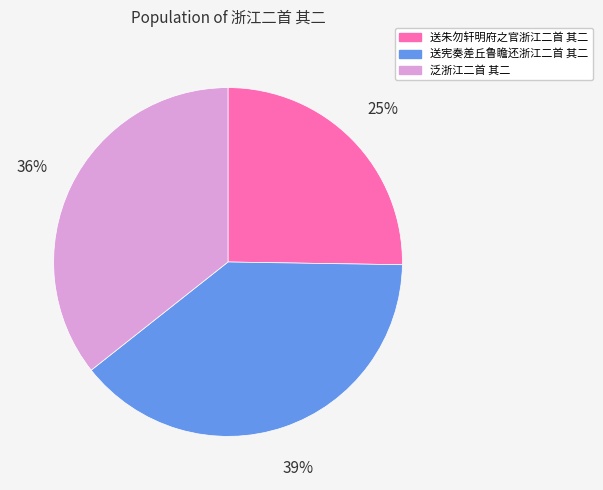

What percentage is the 送宪奏差丘鲁瞻还浙江二首 其二 slice, to the nearest percent?

39%